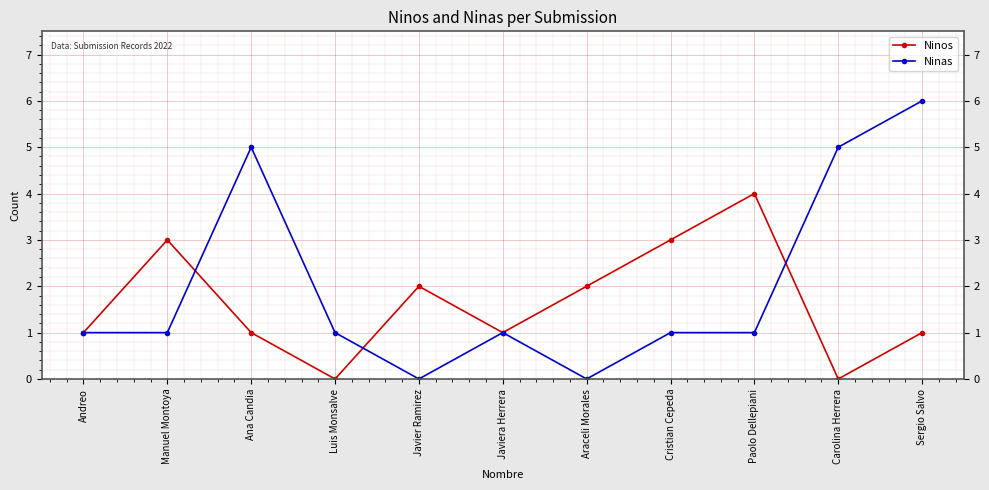

The value of Ninos at Manuel Montoya is 2. True or false?

False